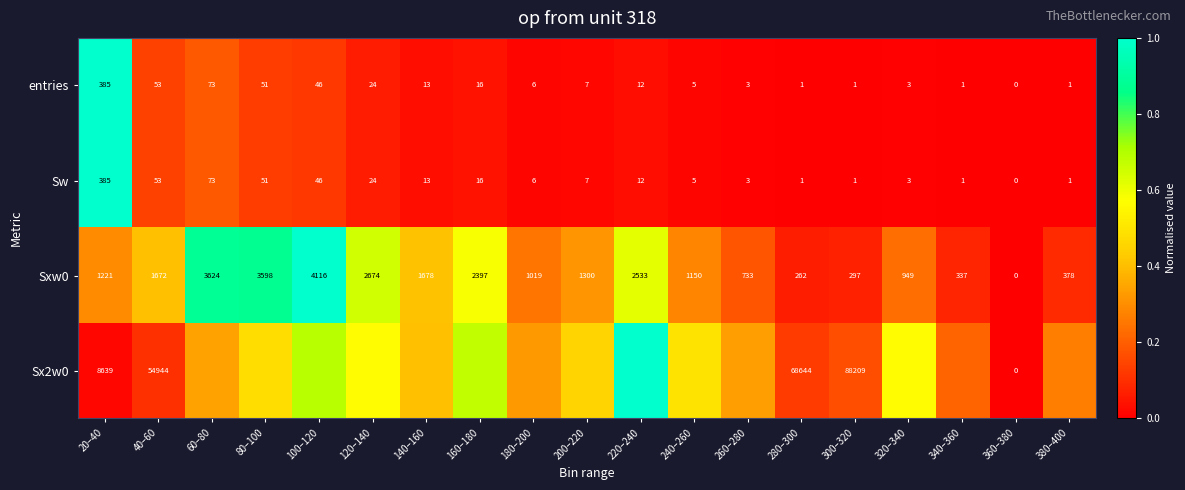

Rank the categories by entries value from highest to lowest.

20–40, 60–80, 40–60, 80–100, 100–120, 120–140, 160–180, 140–160, 220–240, 200–220, 180–200, 240–260, 260–280, 320–340, 280–300, 300–320, 340–360, 380–400, 360–380